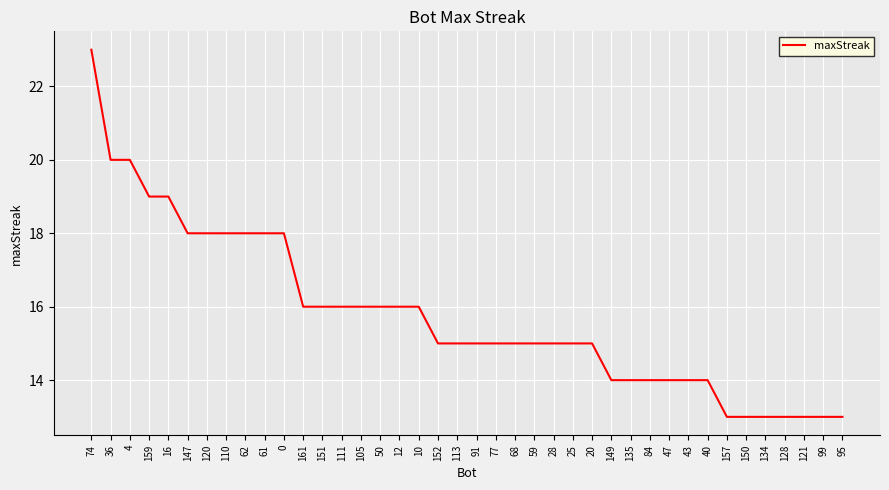

What is the ratio of the value at 62 to the value at 36?

0.9